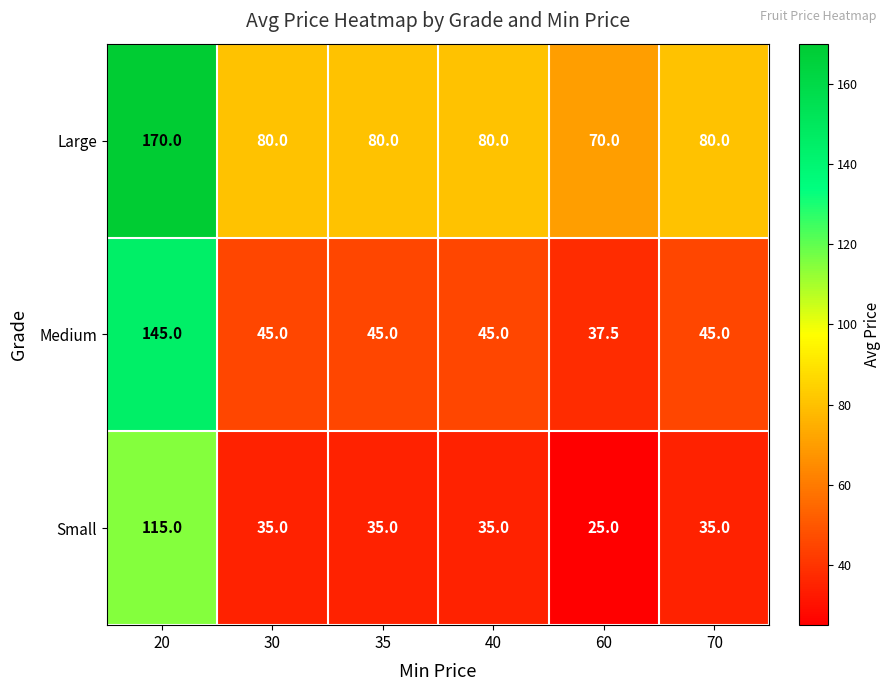

Rank the series at 40 from highest to lowest value.

Large, Medium, Small